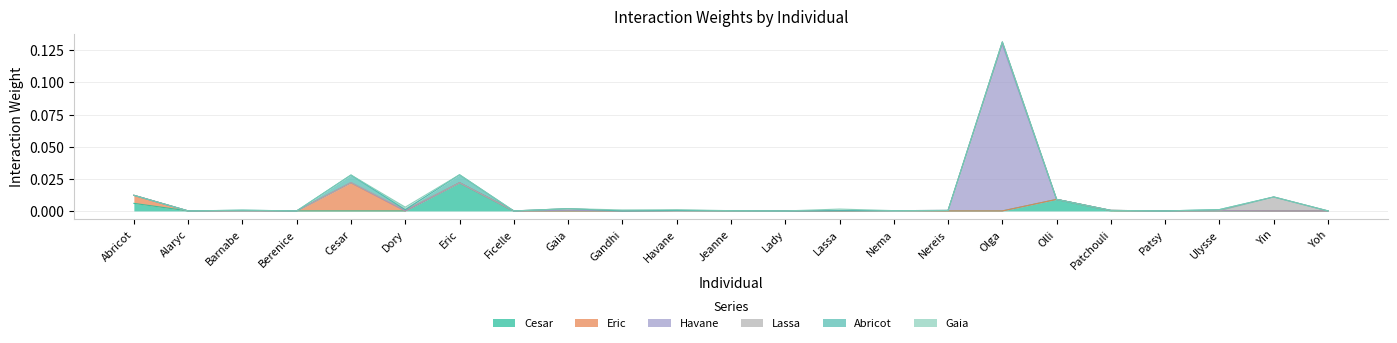

Which series has the largest total across all categories?

Havane